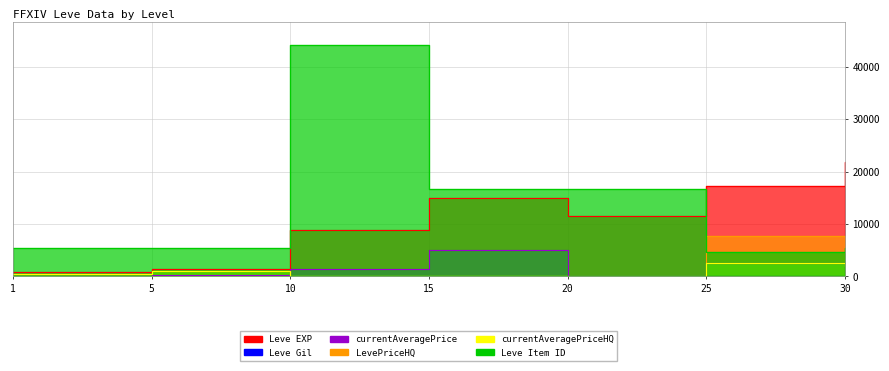

What is the difference between the maximum and minimum values in the currentAveragePrice series?

5000.0